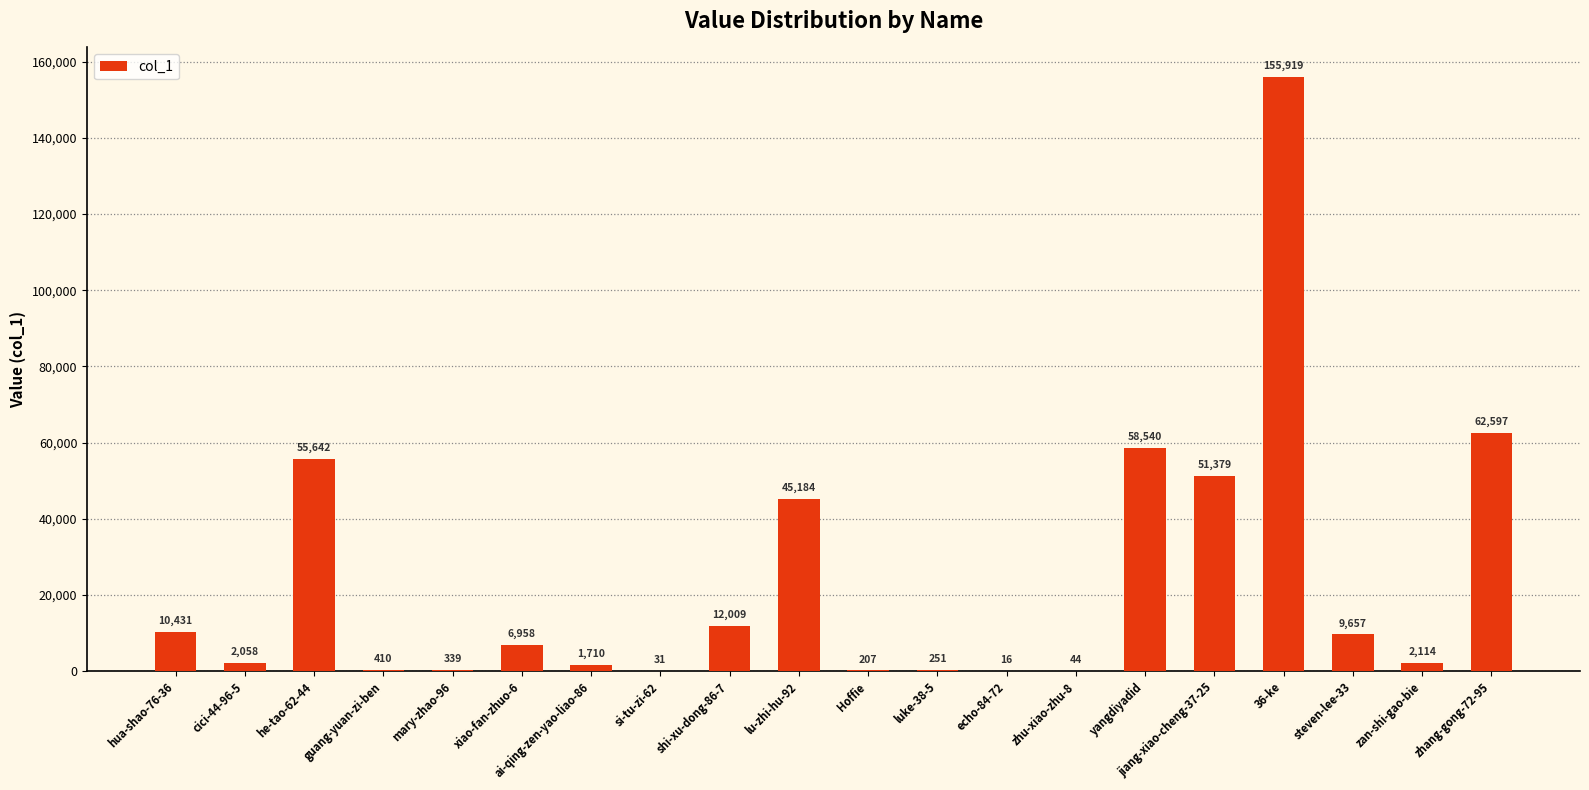

Does the chart contain stacked bars?

No